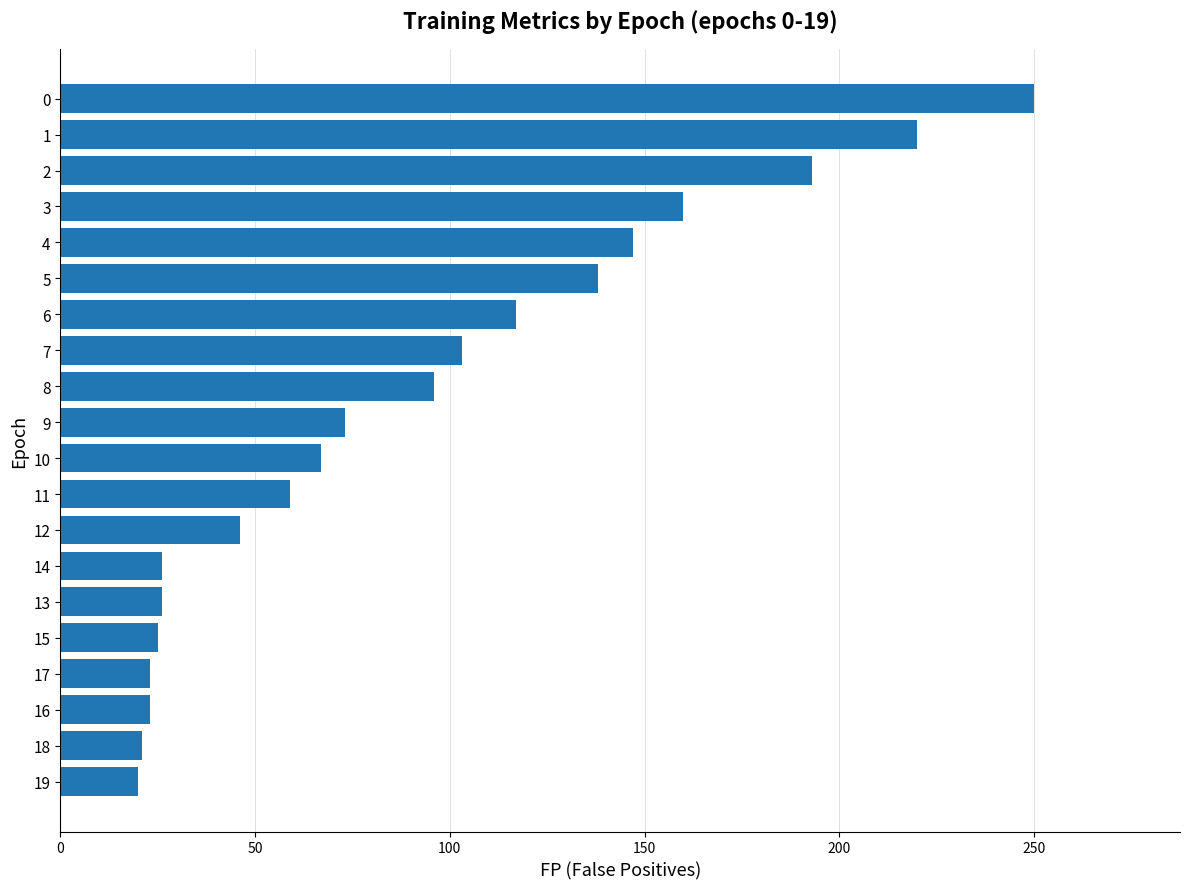

What is the change in value from 7 to 1?

+117